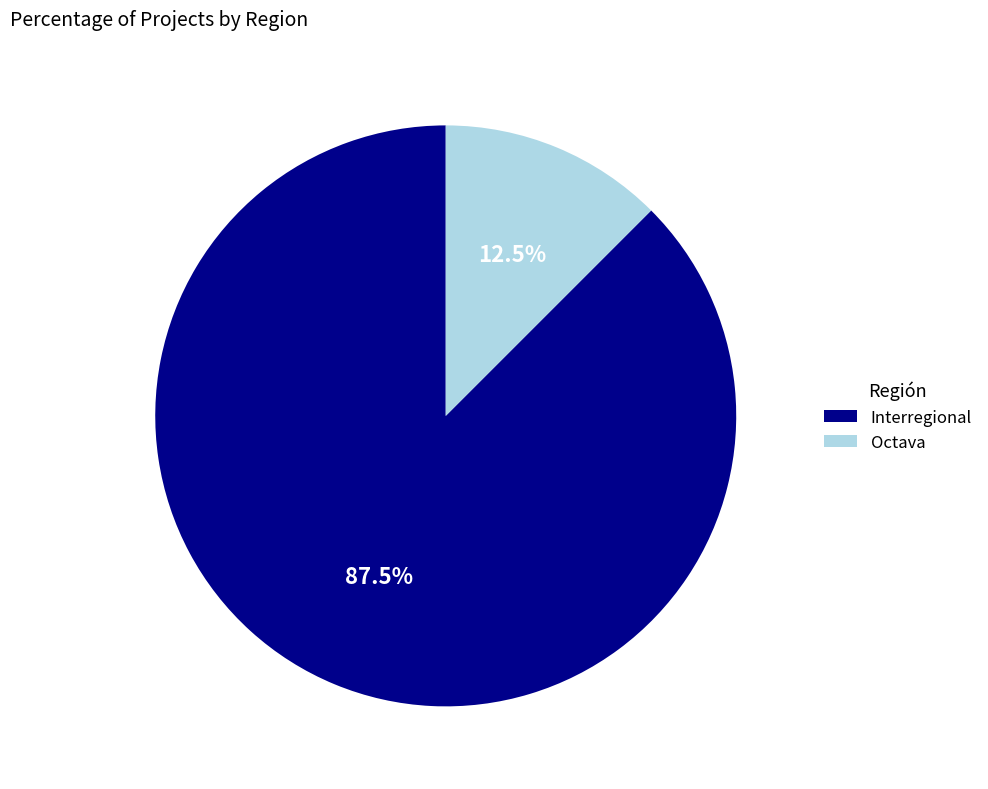

To the nearest percent, what is the average slice percentage?

50%